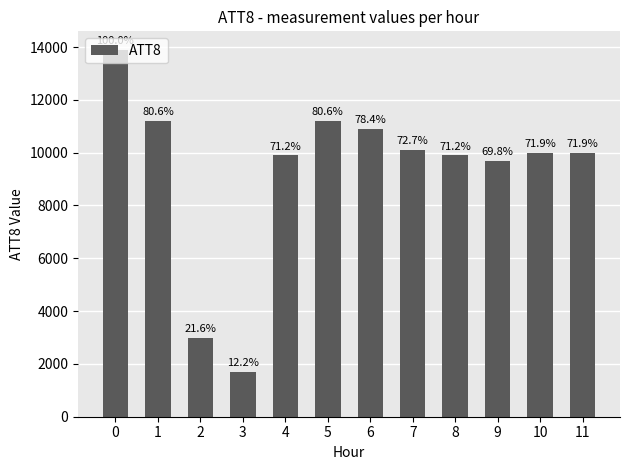

Is it true that the value at 0 is 24796?

False